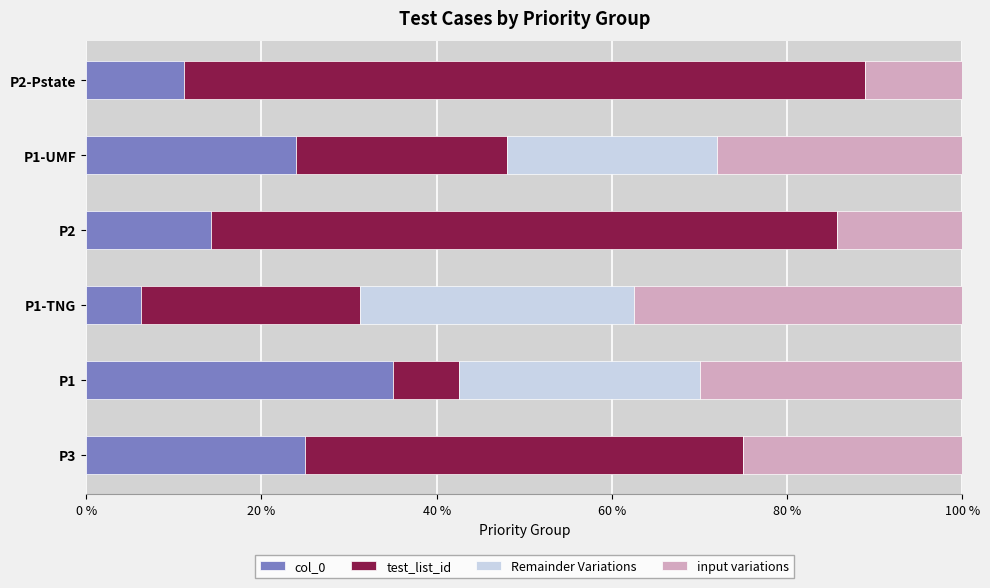

What is the total value across all series at P1-TNG?

100.0